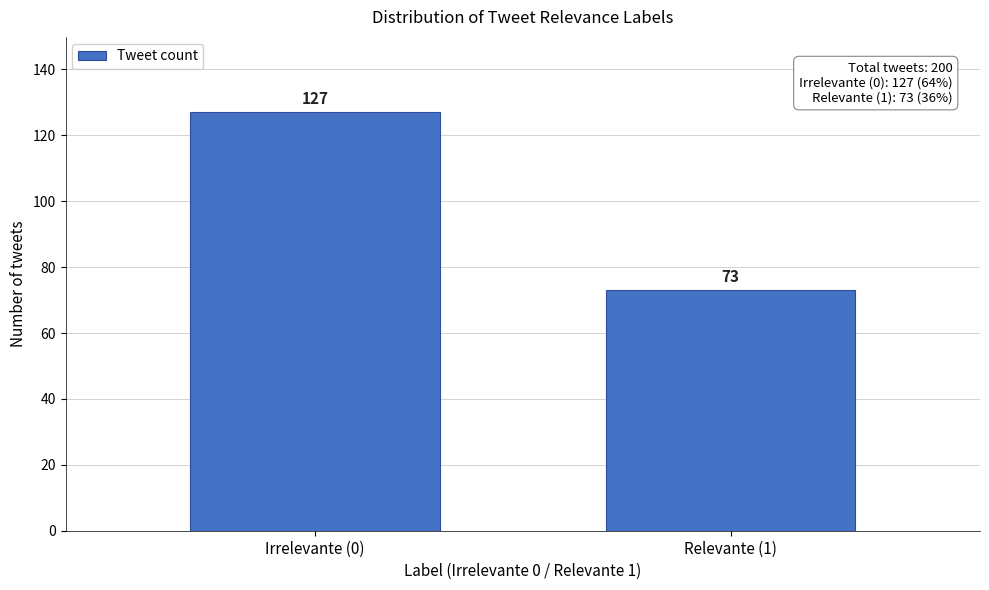

Reading left to right, extract all data points from this chart.

127	73